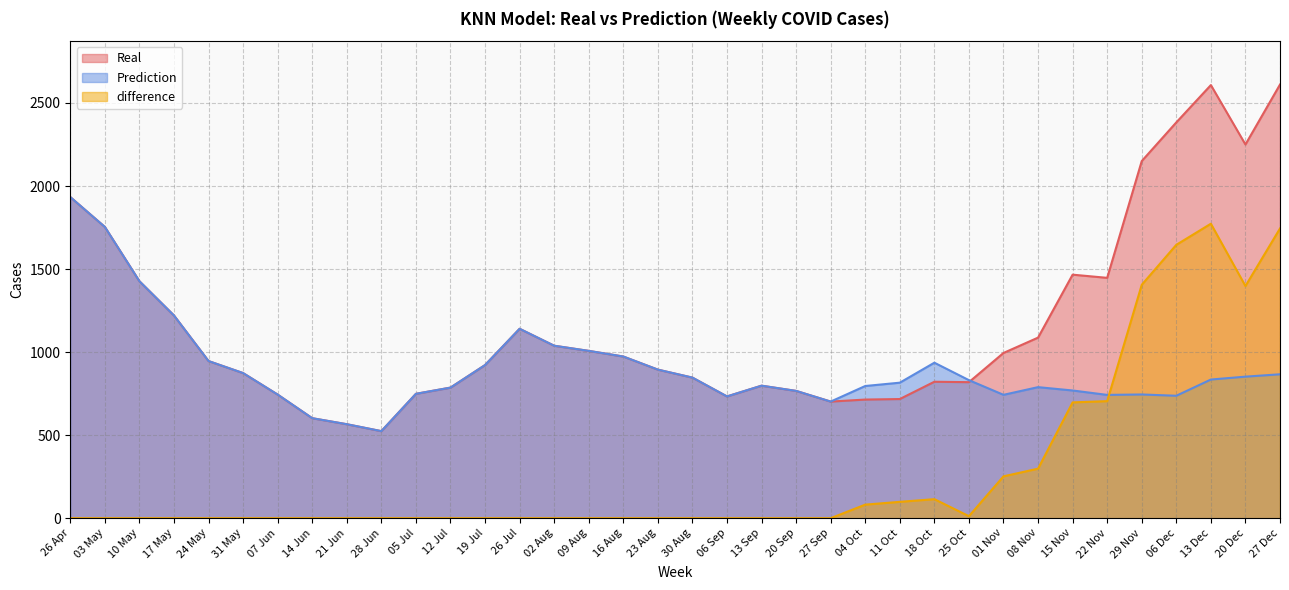

Reading left to right, transcribe all the data shown in this chart.

Real: 26 Apr=1933.6	03 May=1753.7	10 May=1426.9	17 May=1220.6	24 May=946.1	31 May=873.7	07 Jun=744.3	14 Jun=602.1	21 Jun=565.9	28 Jun=524.1	05 Jul=748.9	12 Jul=786.3	19 Jul=922.0	26 Jul=1140.4	02 Aug=1038.4	09 Aug=1007.4	16 Aug=973.4	23 Aug=894.6	30 Aug=846.4	06 Sep=733.1	13 Sep=797.9	20 Sep=766.4	27 Sep=702.1	04 Oct=714.3	11 Oct=717.4	18 Oct=821.6	25 Oct=819.0	01 Nov=994.9	08 Nov=1087.3	15 Nov=1466.3	22 Nov=1447.1	29 Nov=2150.3	06 Dec=2383.1	13 Dec=2607.9	20 Dec=2250.0	27 Dec=2611.0
Prediction: 26 Apr=1933.6	03 May=1753.7	10 May=1426.9	17 May=1220.6	24 May=946.1	31 May=873.7	07 Jun=744.3	14 Jun=602.1	21 Jun=565.9	28 Jun=524.1	05 Jul=748.9	12 Jul=786.3	19 Jul=922.0	26 Jul=1140.4	02 Aug=1038.4	09 Aug=1007.4	16 Aug=973.4	23 Aug=894.6	30 Aug=846.4	06 Sep=733.1	13 Sep=797.9	20 Sep=766.4	27 Sep=702.1	04 Oct=795.9	11 Oct=815.9	18 Oct=936.2	25 Oct=831.2	01 Nov=742.8	08 Nov=789.0	15 Nov=768.9	22 Nov=742.4	29 Nov=744.9	06 Dec=737.2	13 Dec=834.9	20 Dec=852.2	27 Dec=866.5
difference: 26 Apr=0.0	03 May=0.0	10 May=0.0	17 May=0.0	24 May=0.0	31 May=0.0	07 Jun=0.0	14 Jun=0.0	21 Jun=0.0	28 Jun=0.0	05 Jul=0.0	12 Jul=0.0	19 Jul=0.0	26 Jul=0.0	02 Aug=0.0	09 Aug=0.0	16 Aug=0.0	23 Aug=0.0	30 Aug=0.0	06 Sep=0.0	13 Sep=0.0	20 Sep=0.0	27 Sep=0.0	04 Oct=81.6	11 Oct=98.5	18 Oct=114.6	25 Oct=12.2	01 Nov=252.0	08 Nov=298.2	15 Nov=697.3	22 Nov=704.8	29 Nov=1405.4	06 Dec=1645.9	13 Dec=1773.0	20 Dec=1397.8	27 Dec=1744.5